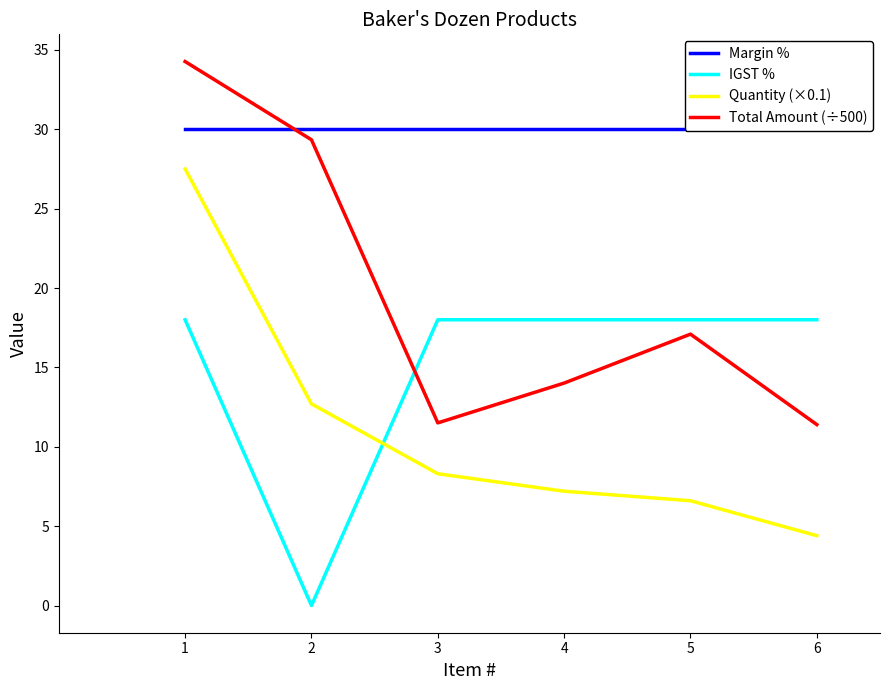

What is the minimum value for Total Amount (÷500)?

11.4